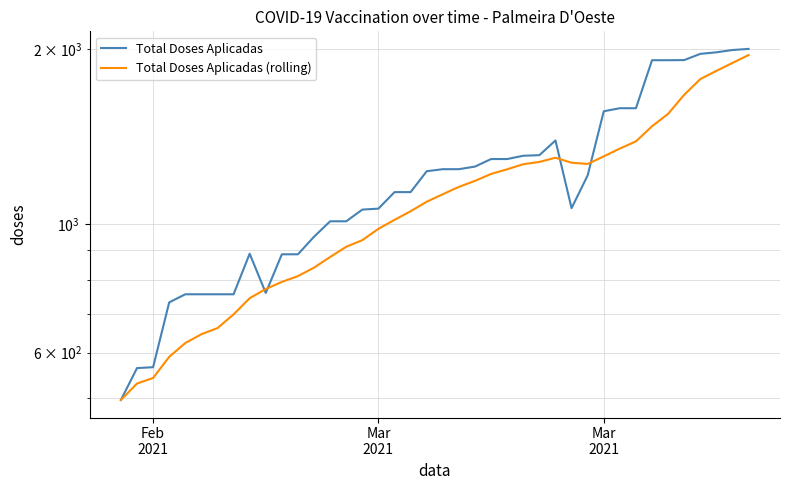

How many times do Total Doses Aplicadas (rolling) and Total Doses Aplicadas cross each other?

4